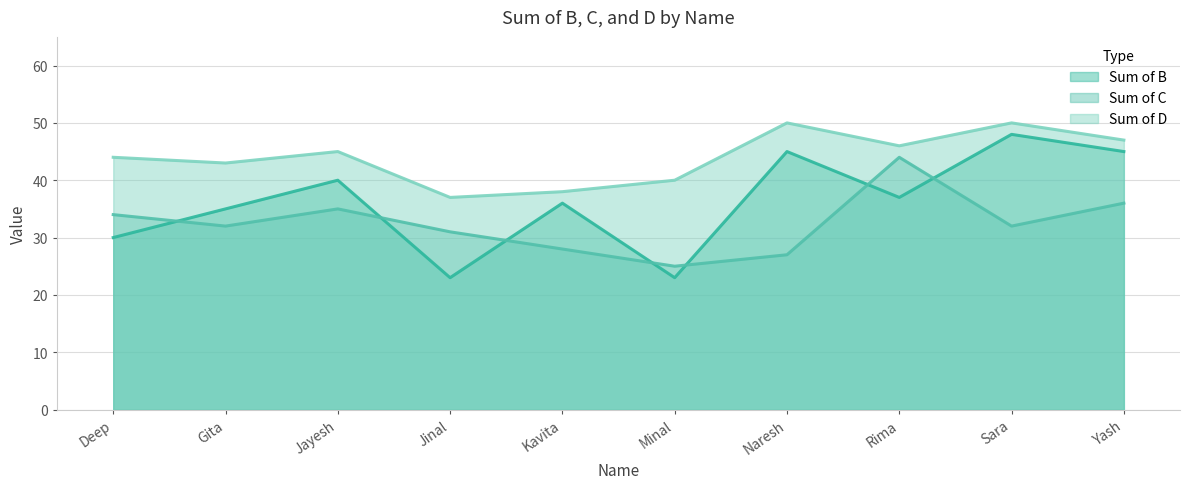

What are all the series names shown in the legend?

Sum of B, Sum of C, Sum of D